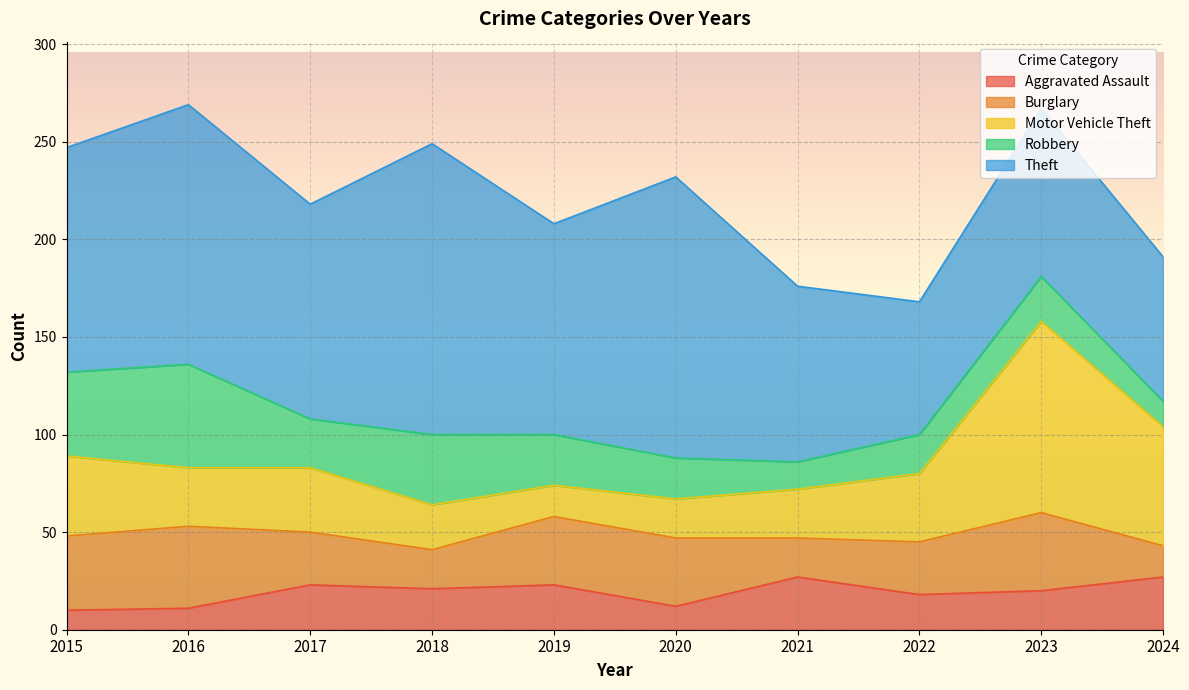

Reading left to right, transcribe all the data shown in this chart.

Aggravated Assault: 10	11	23	21	23	12	27	18	20	27
Burglary: 38	42	27	20	35	35	20	27	40	16
Motor Vehicle Theft: 41	30	33	23	16	20	25	35	98	61
Robbery: 43	53	25	36	26	21	14	20	23	13
Theft: 115	133	110	149	108	144	90	68	86	74